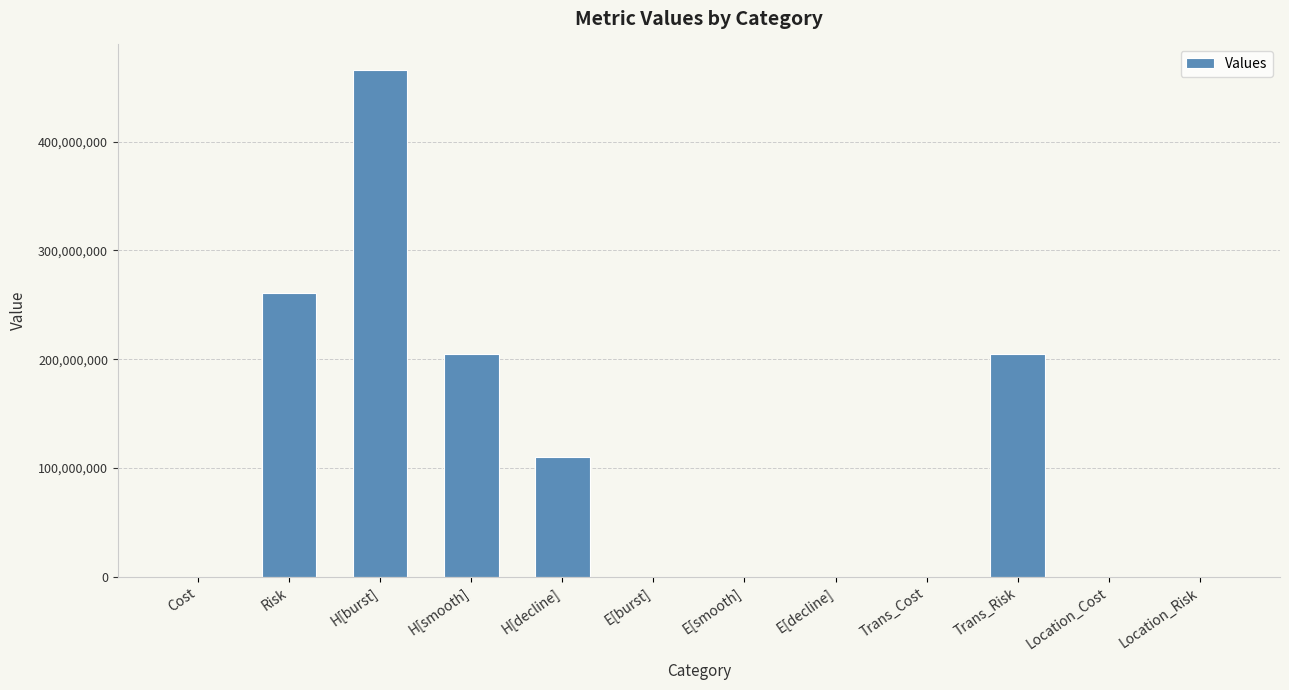

What is the maximum value shown in the chart?

466020910.4